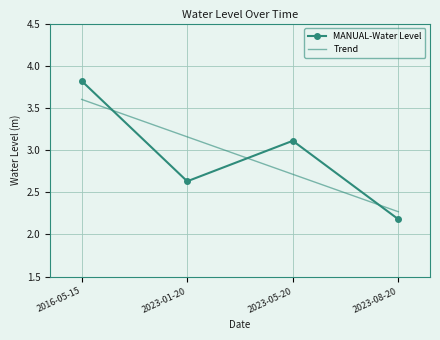

Rank the categories by value from lowest to highest.

2023-08-20, 2023-01-20, 2023-05-20, 2016-05-15